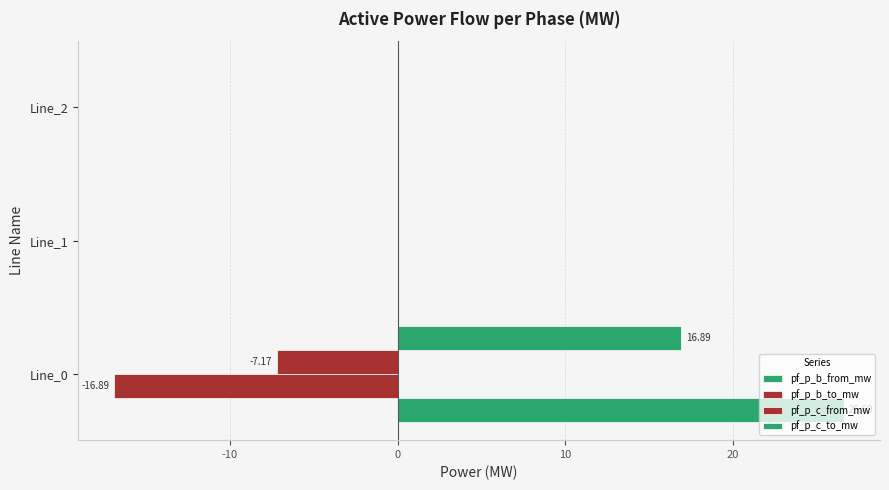

Count the number of data series in this chart.

4